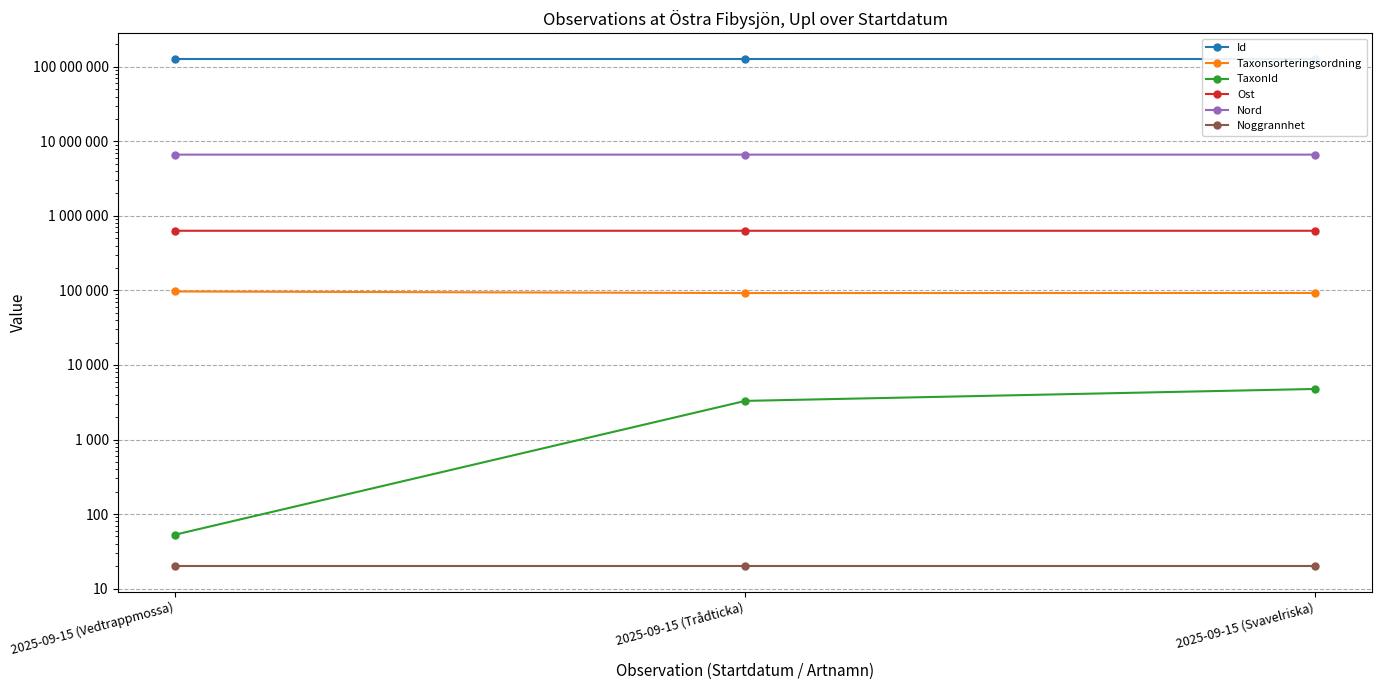

What is the greatest value displayed?

128515649